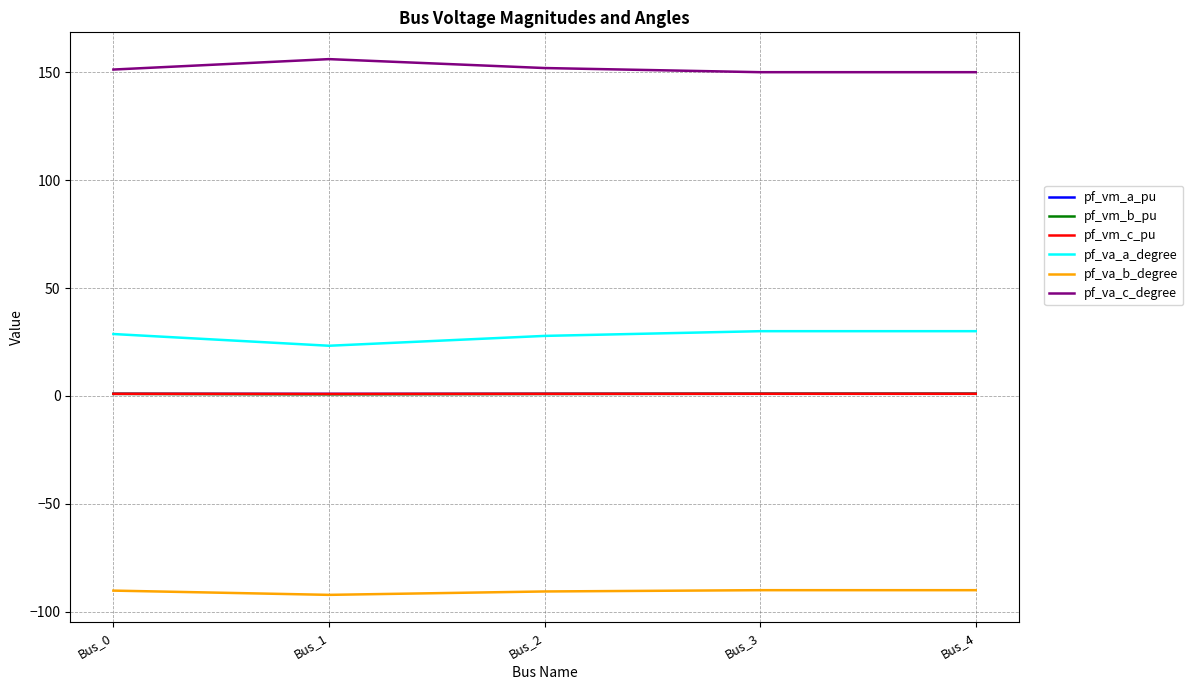

True or false: pf_va_b_degree and pf_vm_a_pu intersect in this chart.

False